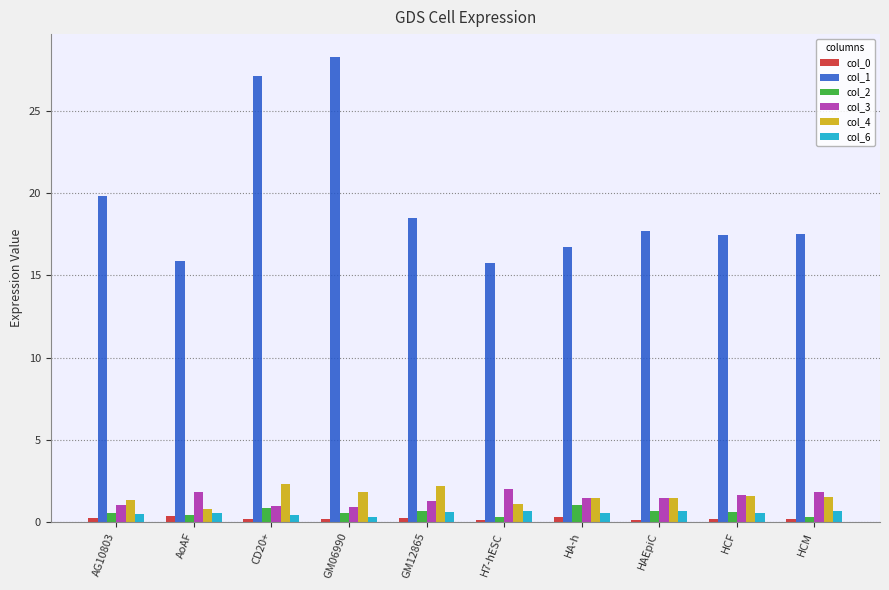

What is the spread (max minus min) of values at GM12865?

18.3